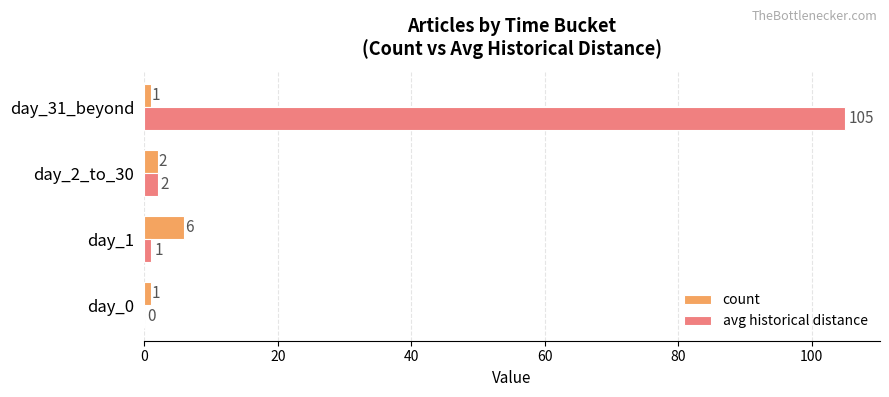

Which category has the highest value in the avg historical distance series?

day_31_beyond